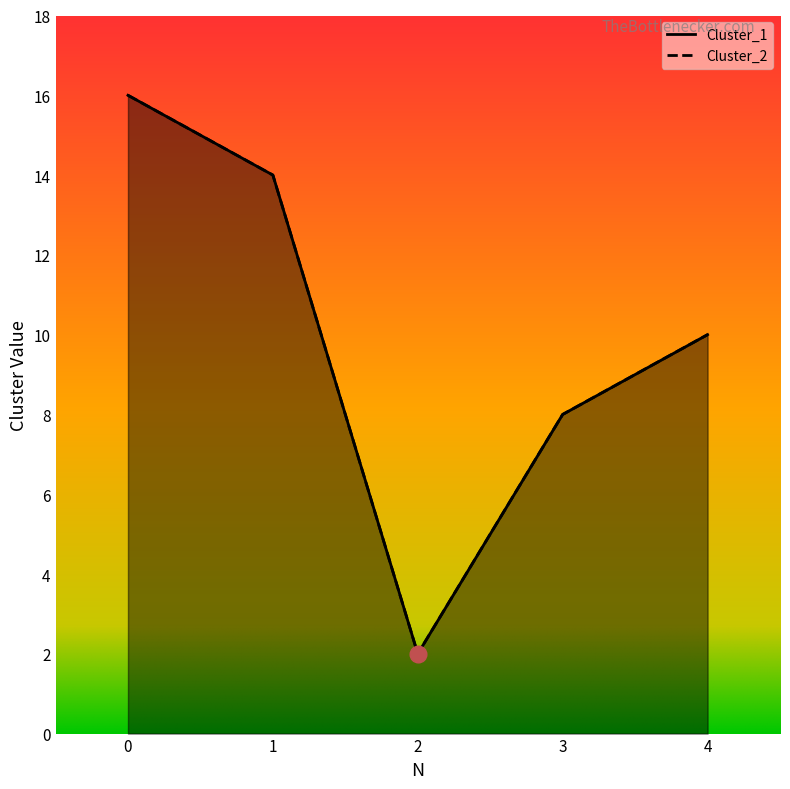

True or false: Cluster_2 has a value of 14 at 1.

True